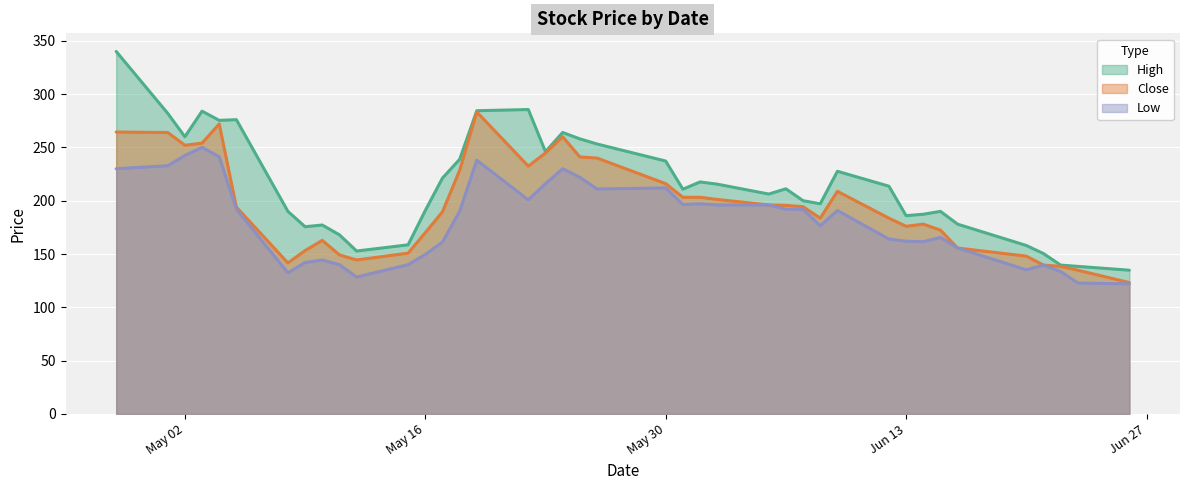

Reading left to right, list all the values displayed in this chart.

High: 340.0	282.0	260.0	284.0	275.4	276.0	190.0	175.6	177.2	168.0	152.8	158.6	190.8	221.2	238.8	284.4	285.5	246.0	264.0	258.0	253.2	237.2	210.8	217.6	215.5	206.2	211.2	200.0	197.1	227.6	213.6	186.0	187.3	190.0	178.0	158.0	150.4	139.6	138.4	134.8
Close: 264.4	264.0	252.0	254.0	272.0	194.0	141.6	153.2	162.8	149.2	144.4	150.8	170.0	189.6	228.4	283.2	232.4	244.8	260.0	241.0	240.0	216.0	203.2	203.2	201.2	196.0	195.6	194.4	183.6	208.8	183.6	176.0	178.0	172.4	155.6	148.0	139.6	138.4	134.8	123.2
Low: 230.0	232.8	242.4	250.0	241.2	192.0	132.4	142.0	144.4	140.0	128.4	140.0	149.6	161.2	190.0	238.0	200.8	216.0	230.0	222.0	211.0	212.0	196.4	197.2	196.0	196.0	192.0	192.0	176.4	190.8	164.0	162.0	161.6	165.6	155.6	135.2	139.6	133.6	122.8	122.0